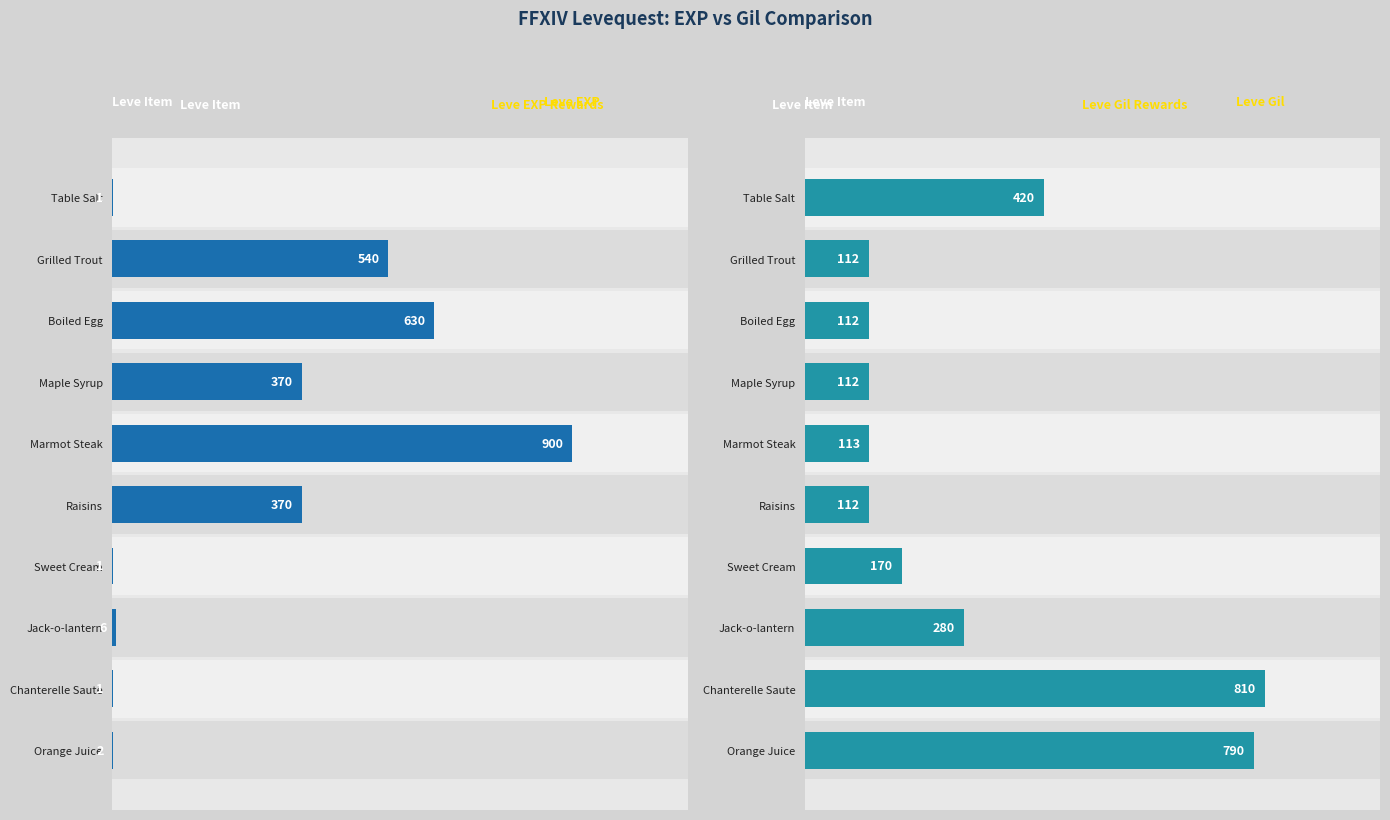

What is the spread (max minus min) of values at Marmot Steak?

787